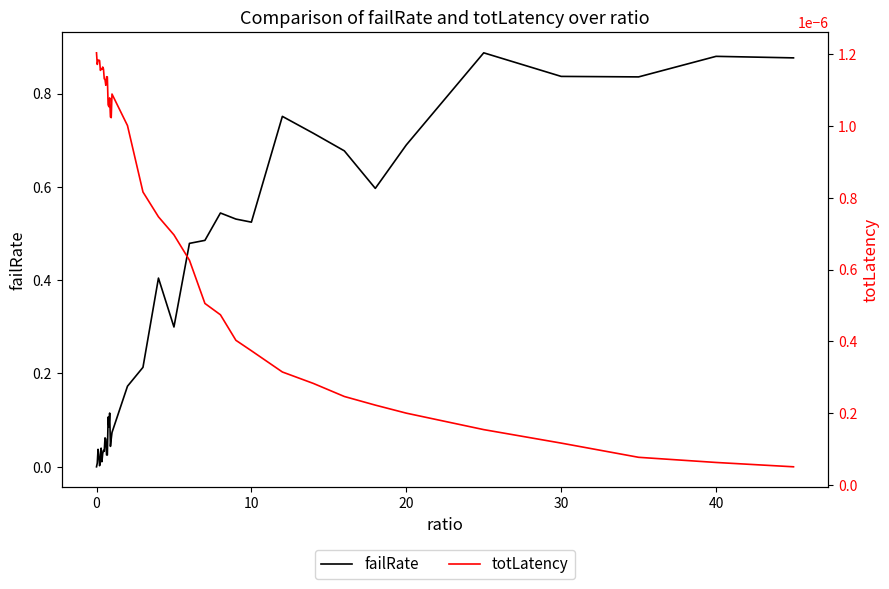

Which series ends up on top after the final intersection of failRate and totLatency?

failRate